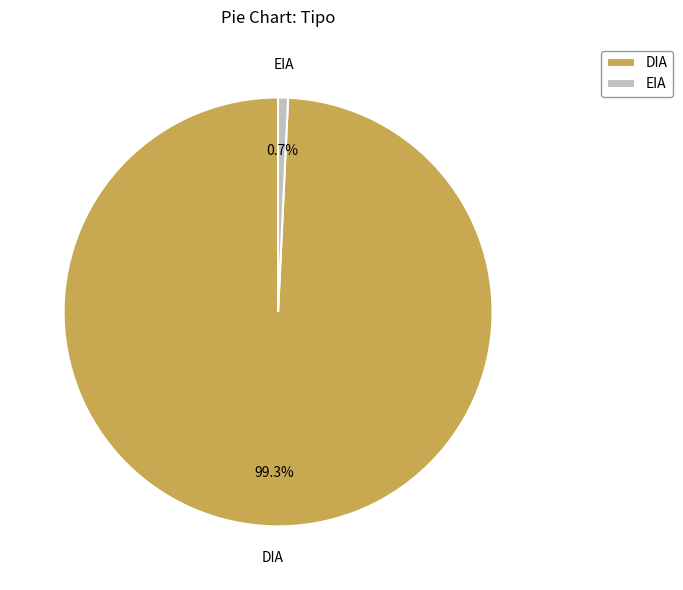

Which slice is the smallest?

EIA